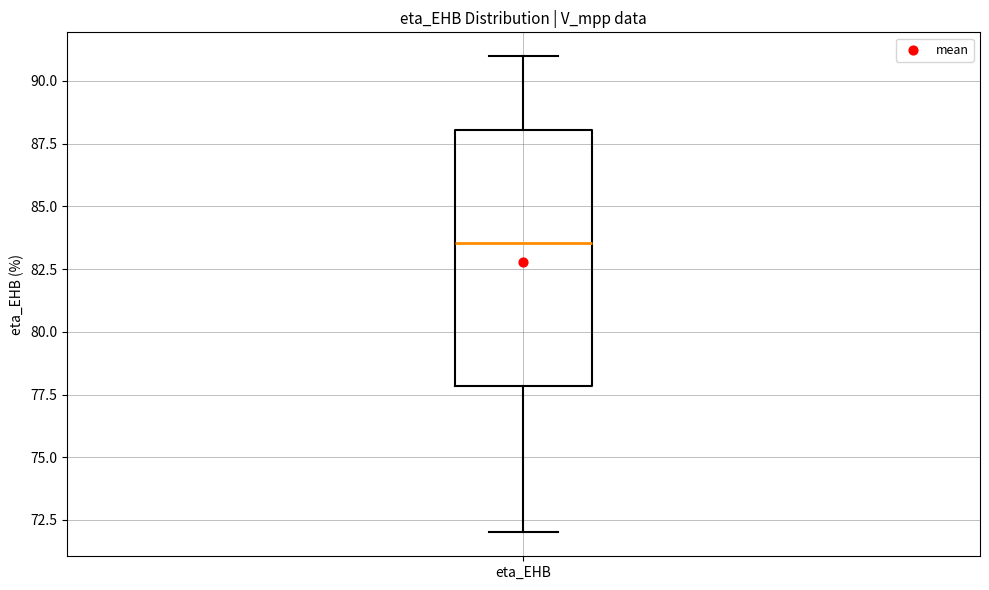

Where is the upper edge of the box for eta_EHB on the y-axis? The values are not printed on the chart, so give them approximately, as read against the axis.

88.0